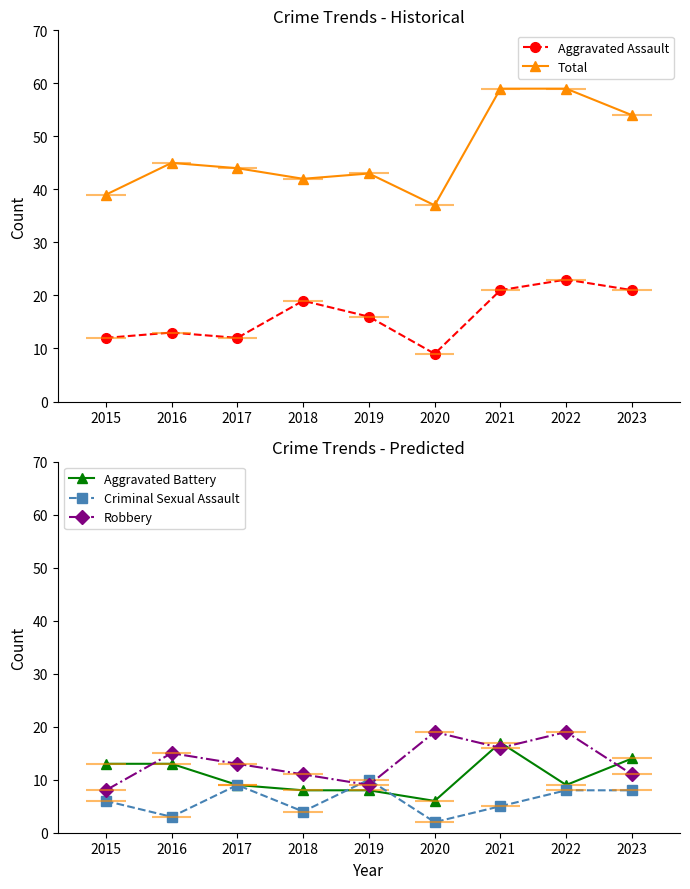

How many lines are shown in the chart?

5